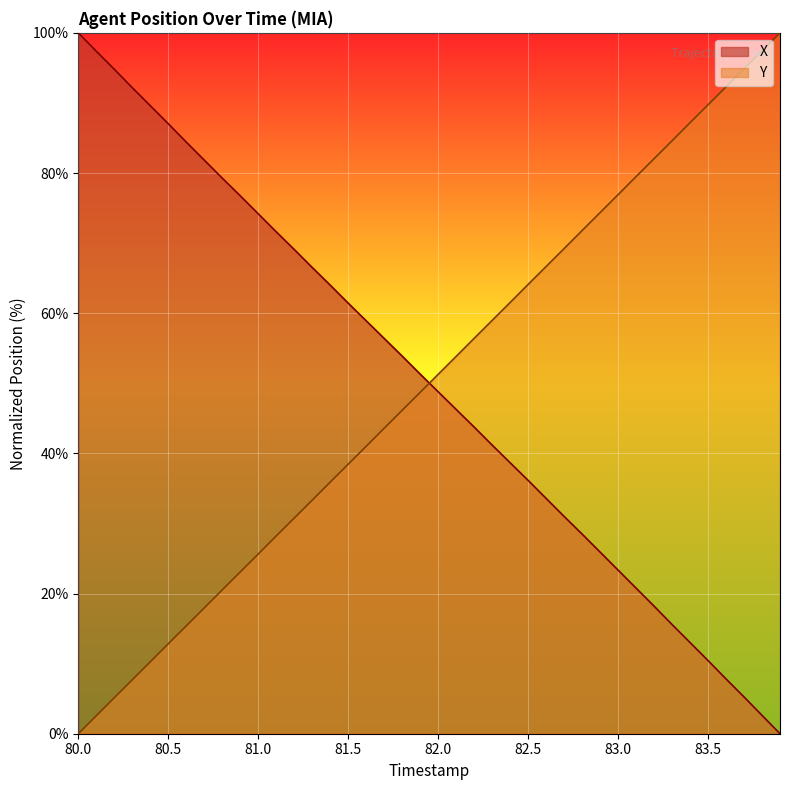

True or false: Y has a value of 50.8 at 81.3.

False